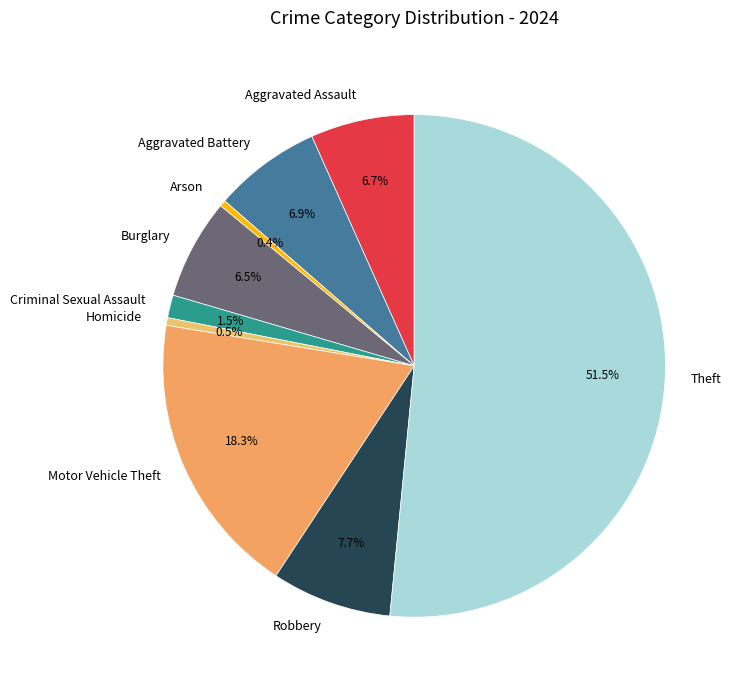

Count the number of slices in the pie.

9